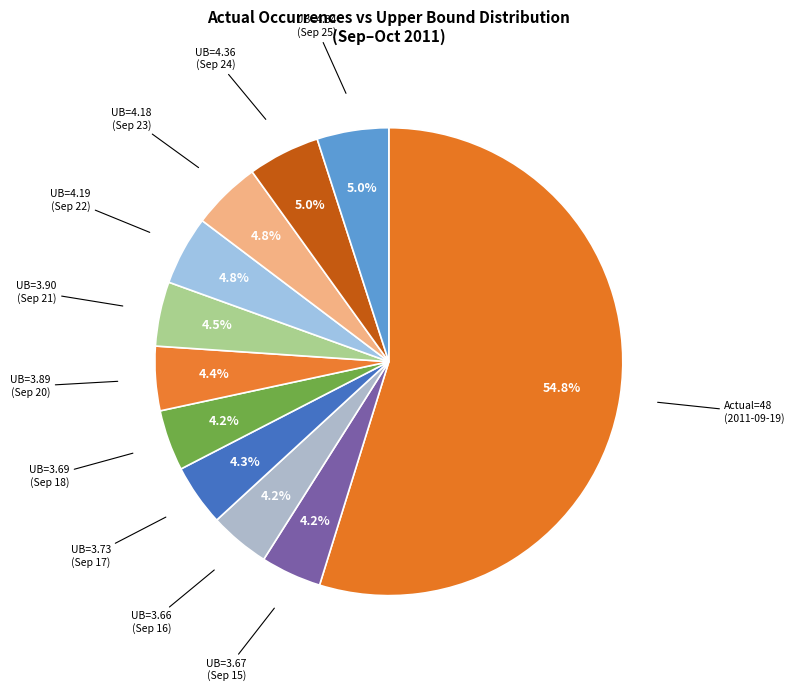

Which has a higher value, UB=4.34 (Sep 25) or UB=3.90 (Sep 21)?

UB=4.34 (Sep 25)